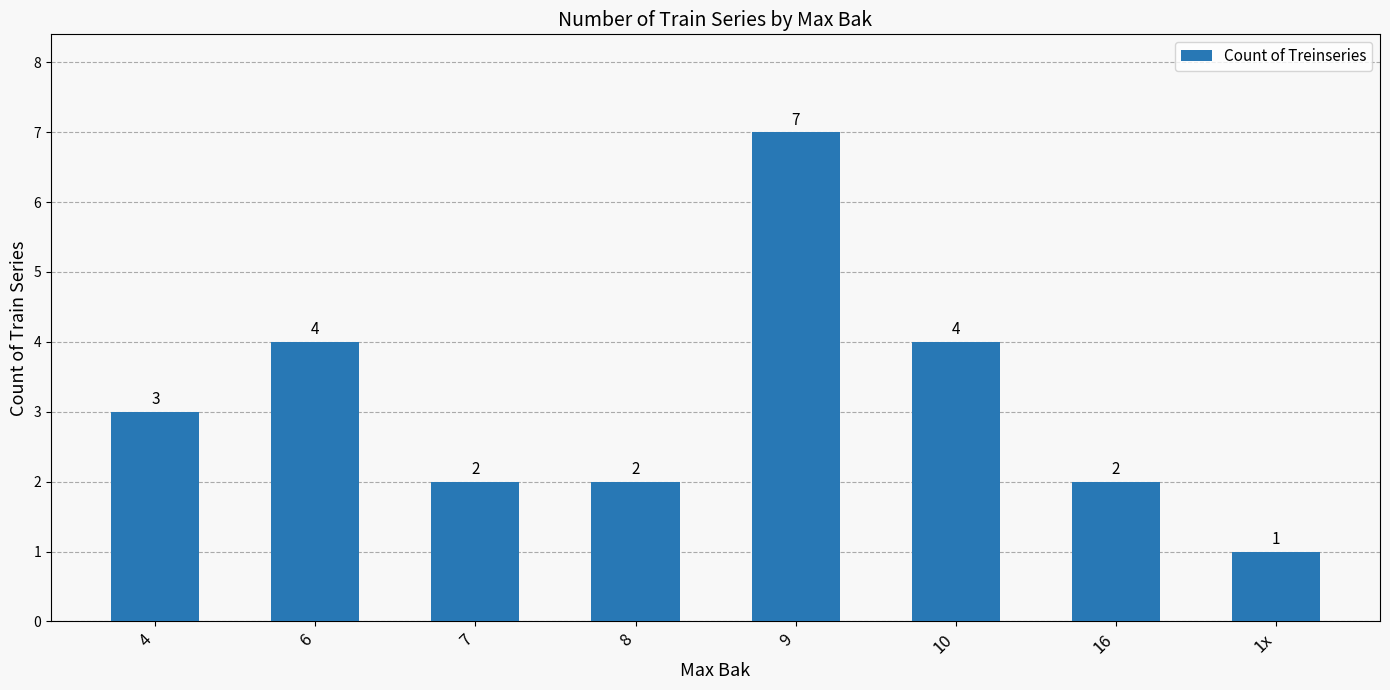

What is the difference between the maximum and minimum values?

6